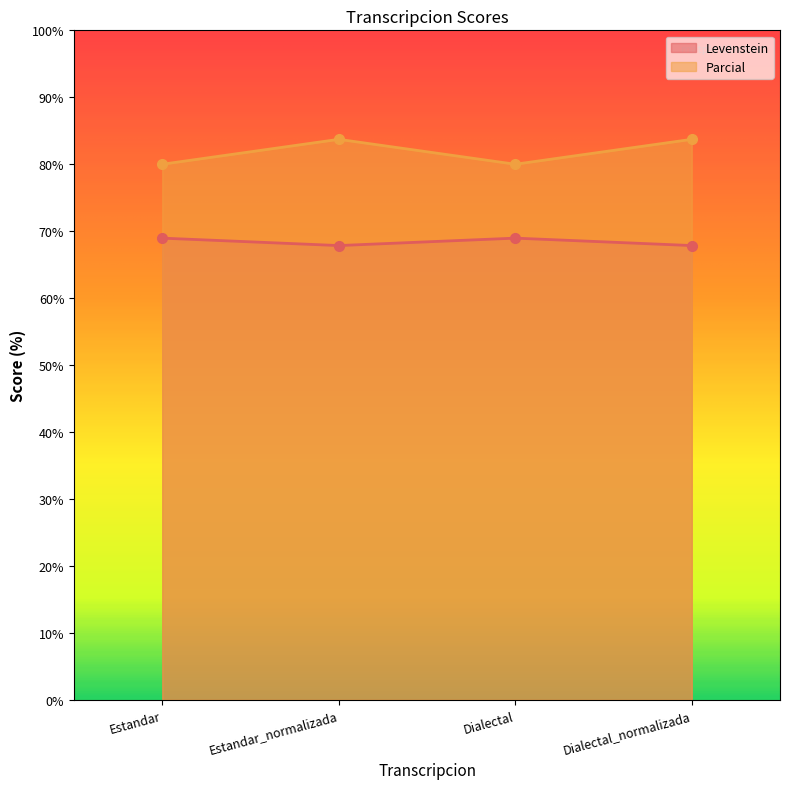

Rank the categories by Levenstein value from lowest to highest.

Estandar_normalizada, Dialectal_normalizada, Estandar, Dialectal